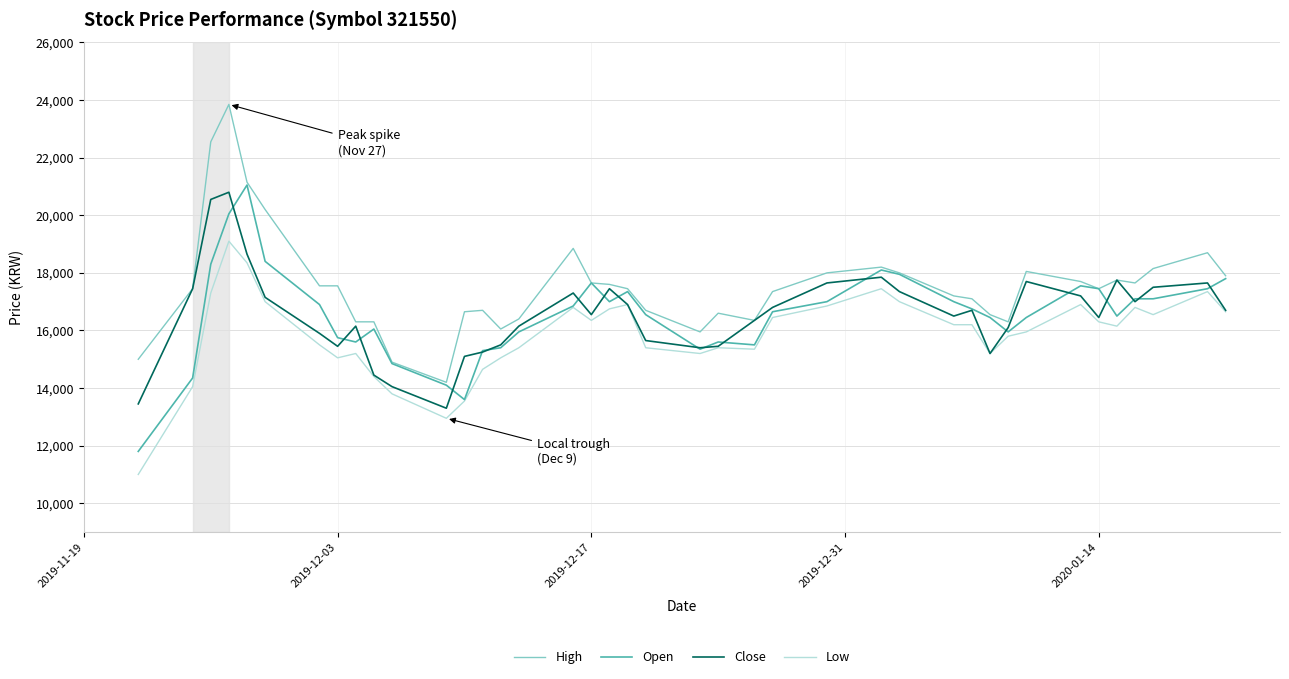

True or false: Low and High cross at least once.

False